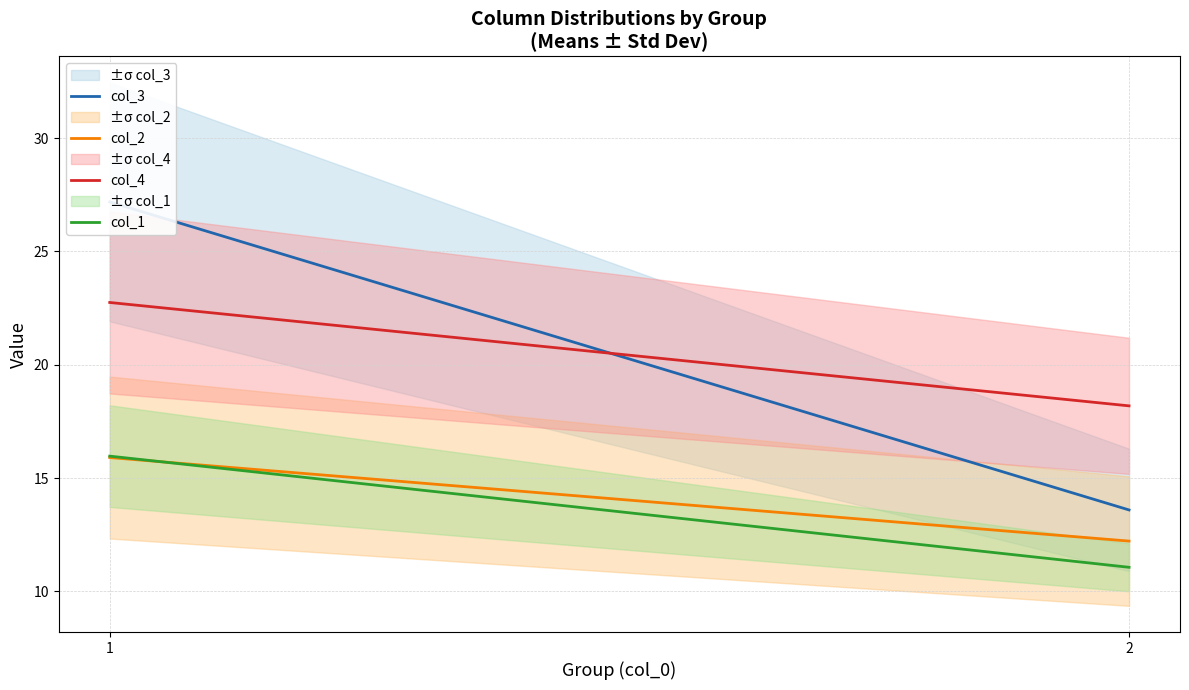

Is this an area chart (filled region under the line)?

No